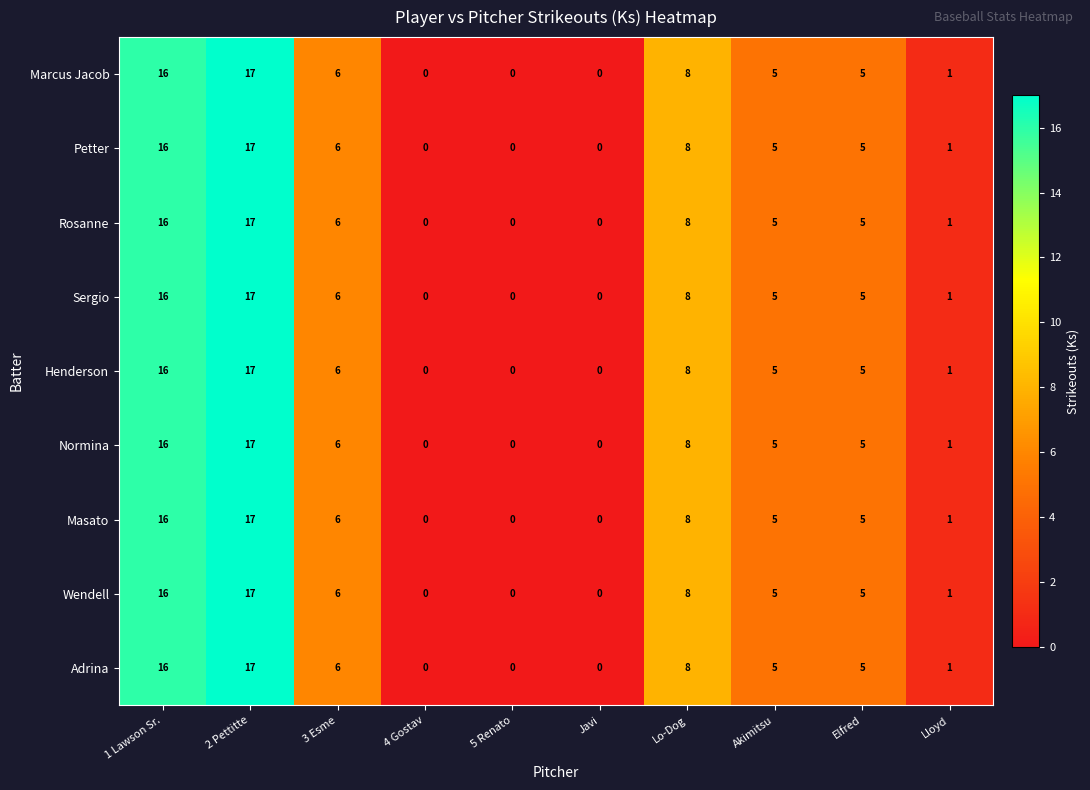

What is the sum of all Rosanne values?

58